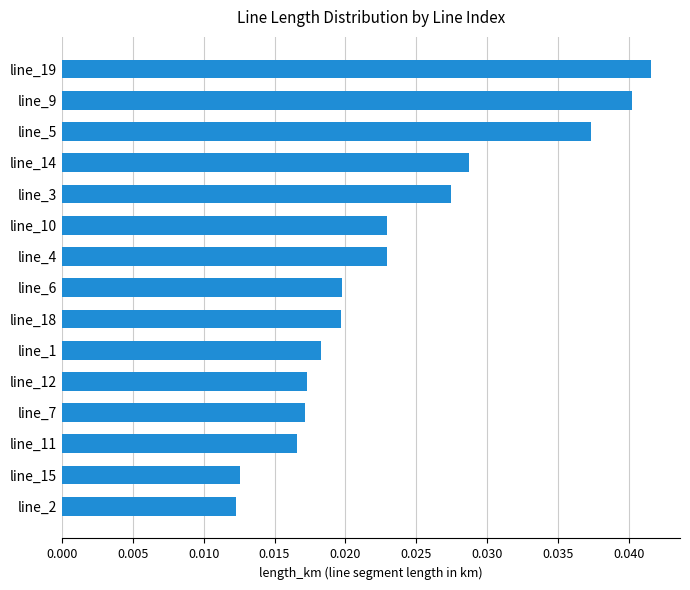

What is the label of the 14th bar from the top?

line_15